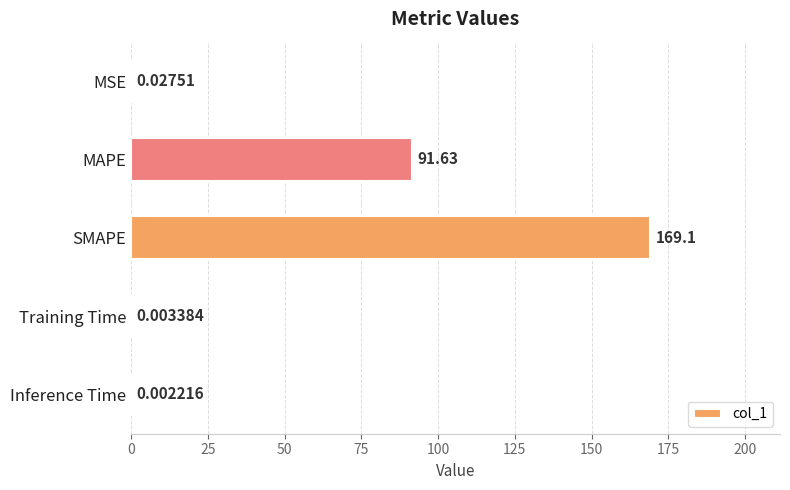

Between SMAPE and Training Time, which is larger?

SMAPE